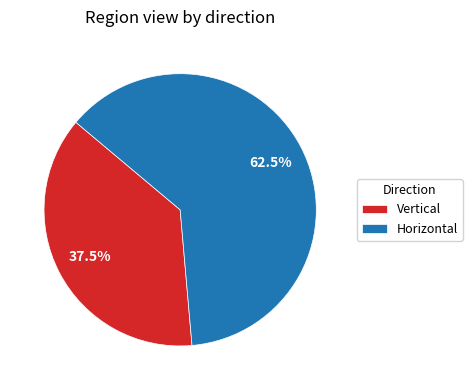

What percentage do Horizontal and Vertical together represent?

100.0%